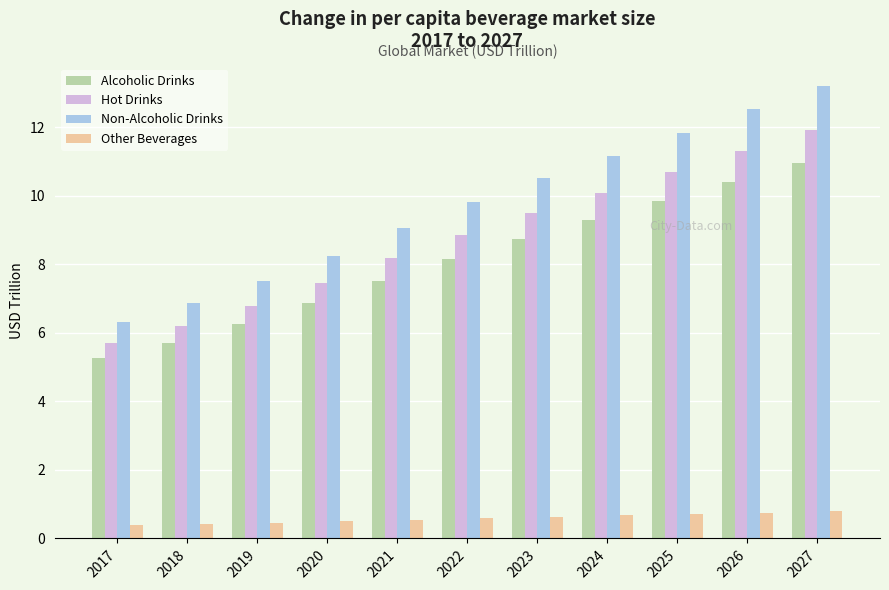

What is the difference between the second highest and second lowest values in the Alcoholic Drinks series?

4.7